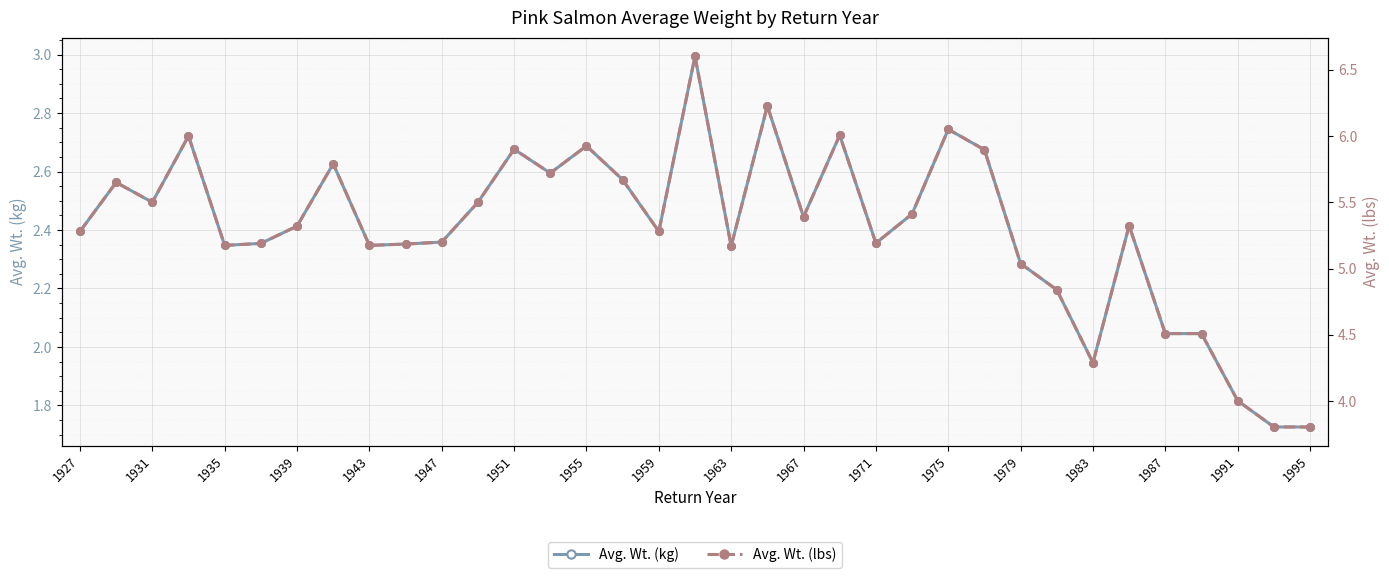

What is the highest value of the Avg. Wt. (kg) series?

3.0